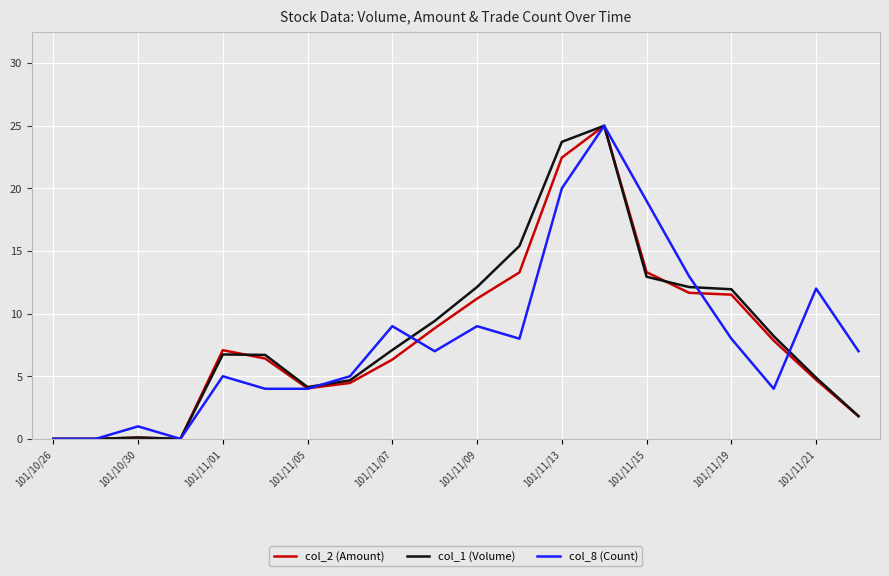

At which label does col_8 (Count) reach its minimum?

101/10/26